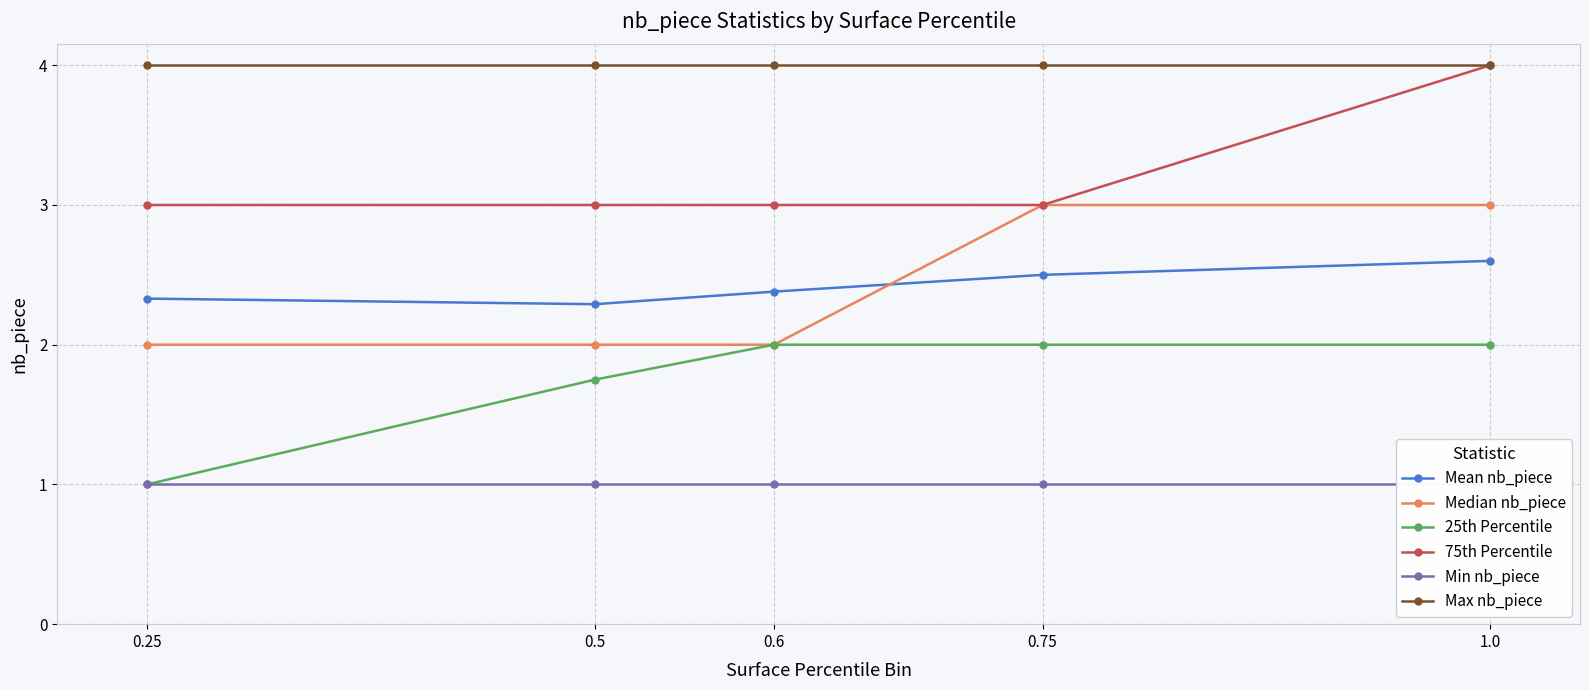

At 0.6, list the series in order from smallest to largest.

Min nb_piece, Median nb_piece, 25th Percentile, Mean nb_piece, 75th Percentile, Max nb_piece